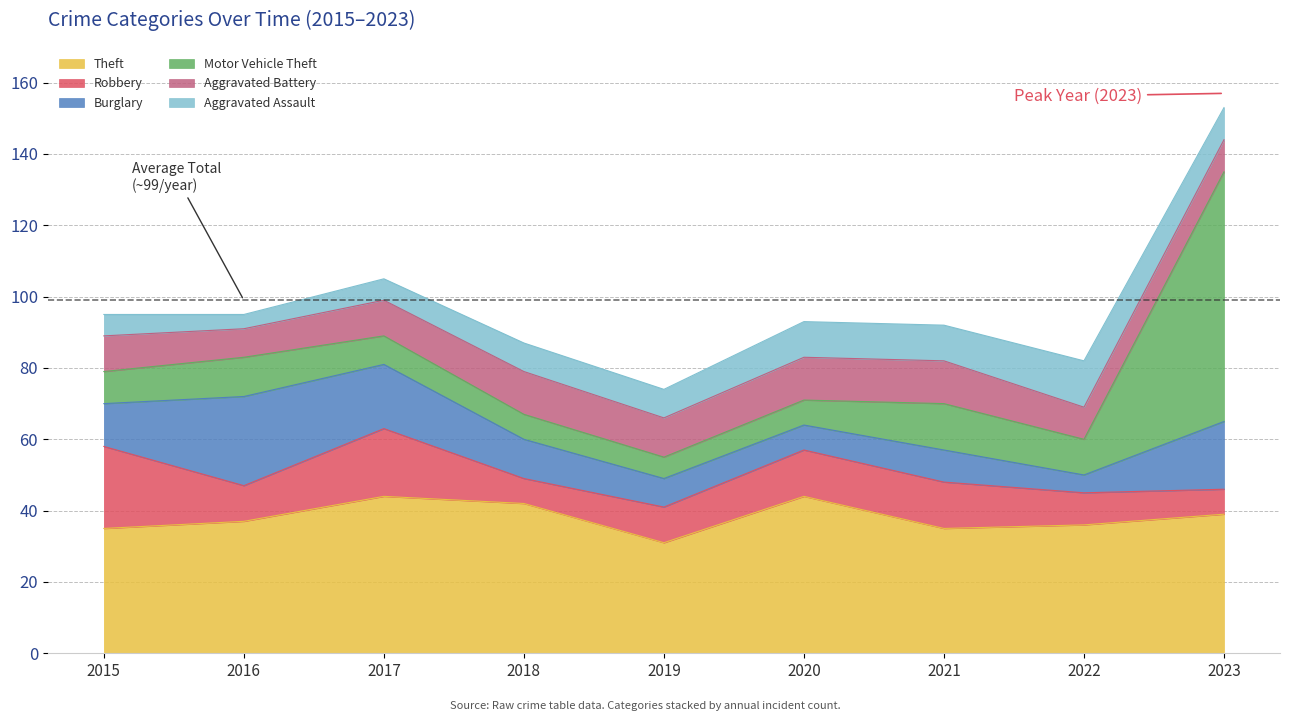

What is the approximate value of Robbery at 2016, to the nearest 5?

10